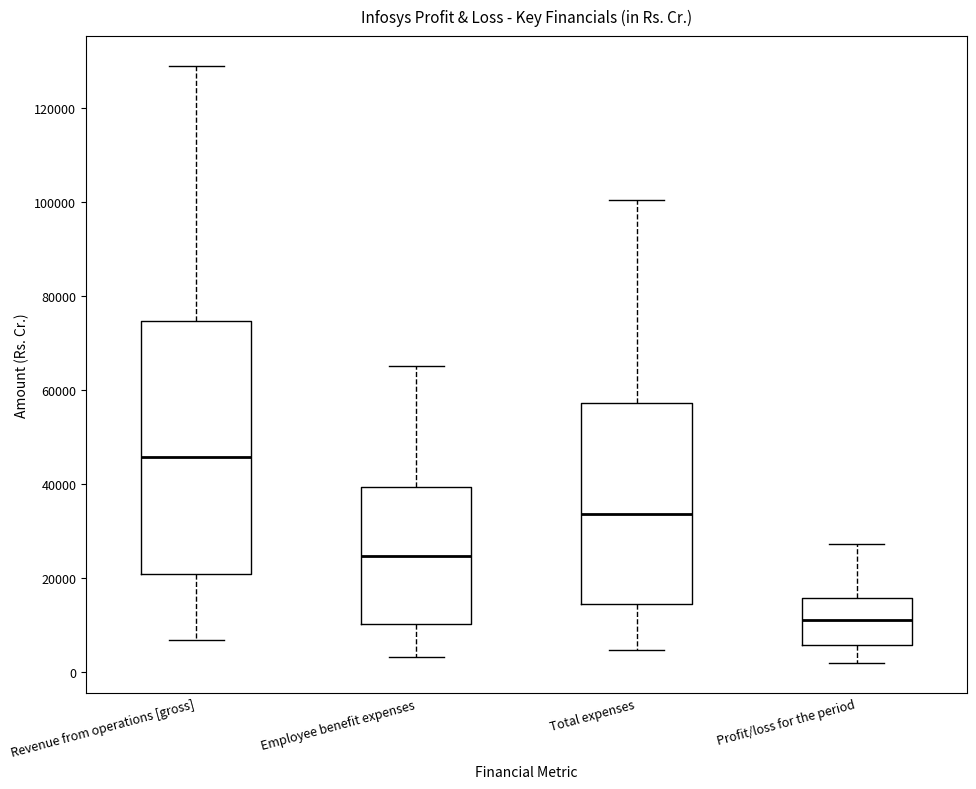

Reading left to right, transcribe this box plot: for each box, give where its median line is, the range the box spans, and where its two whiskers end, as read against the y-axis. The values are not printed on the chart, so give them approximately, as read against the axis.

Revenue from operations [gross]: median 46000, box 20000 to 74000, whiskers 6000 to 128000
Employee benefit expenses: median 24000, box 10000 to 40000, whiskers 4000 to 66000
Total expenses: median 34000, box 14000 to 58000, whiskers 4000 to 100000
Profit/loss for the period: median 12000, box 6000 to 16000, whiskers 2000 to 28000